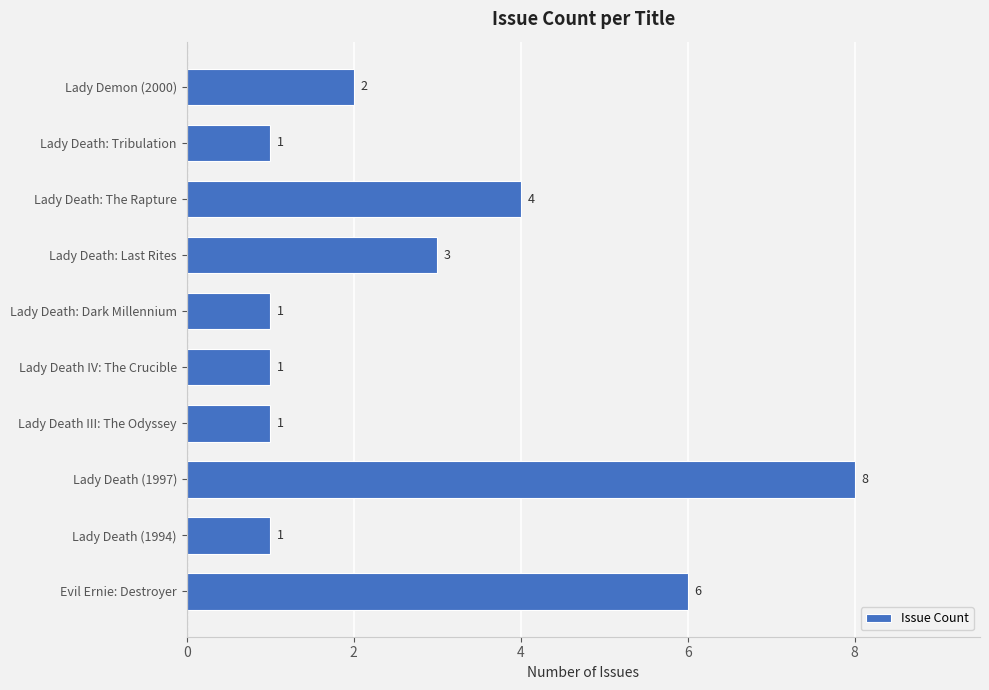

What is the ratio of the value at Lady Death: Last Rites to the value at Lady Death (1997)?

0.4